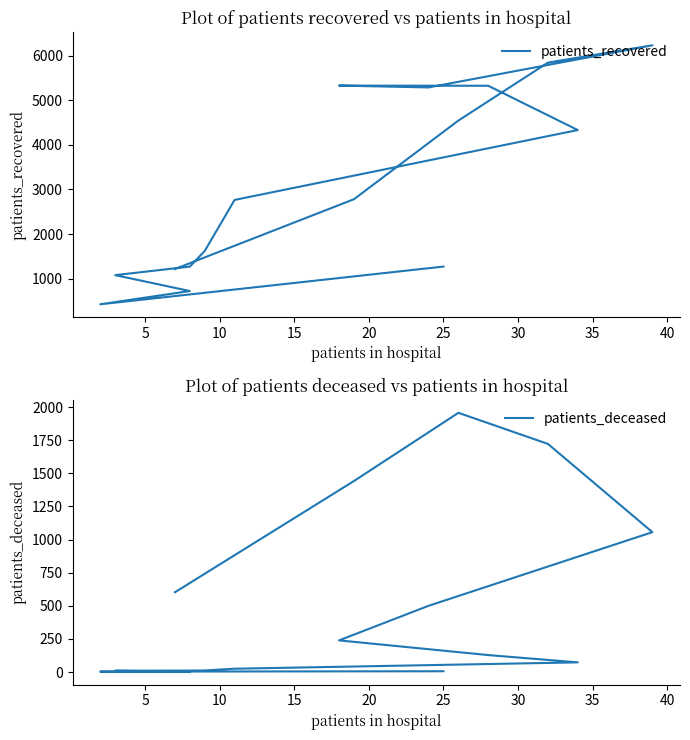

True or false: patients_deceased and patients_recovered cross at least once.

False